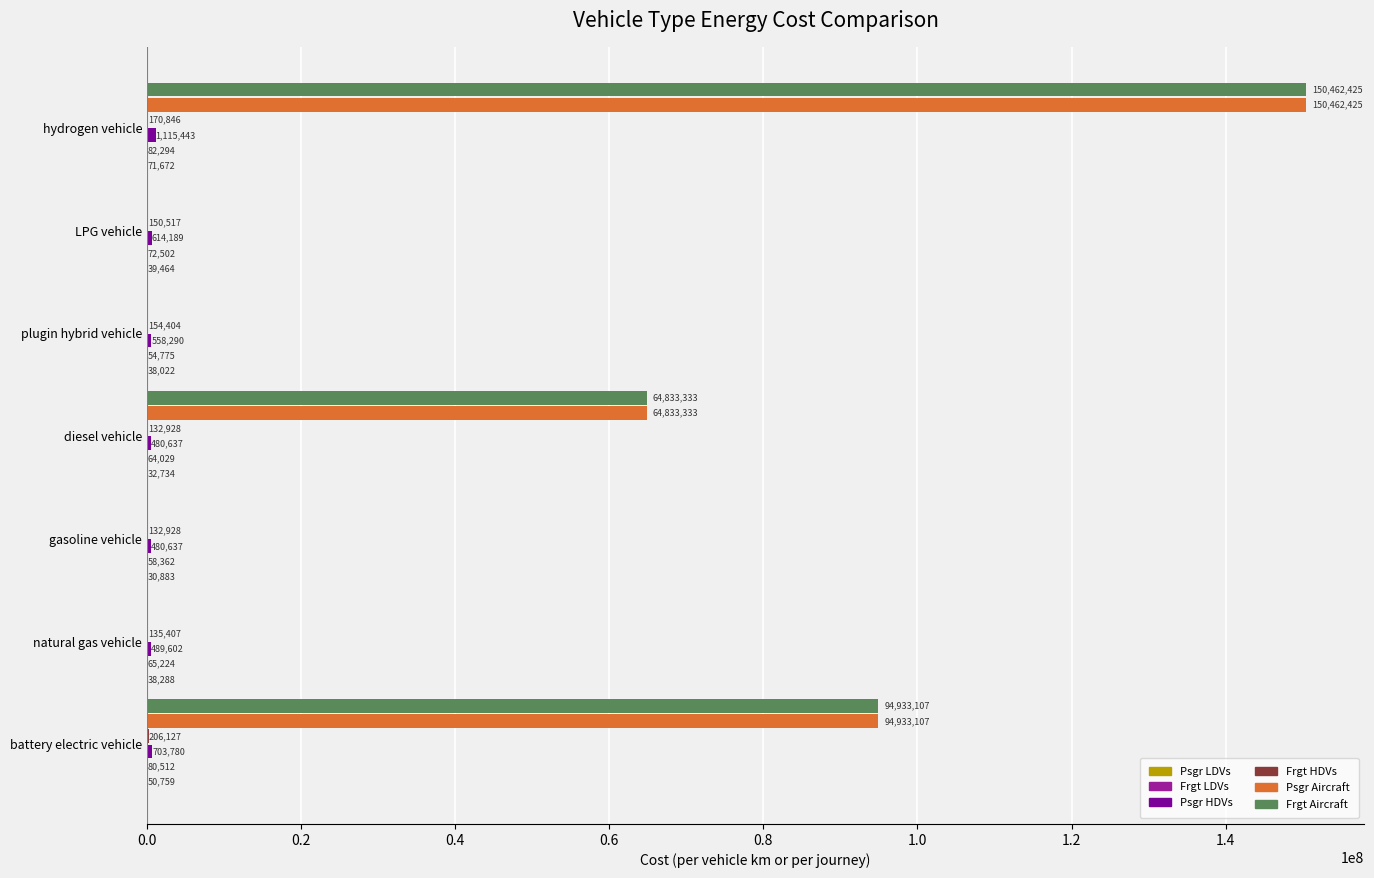

At which category is the sum across all series the highest?

hydrogen vehicle